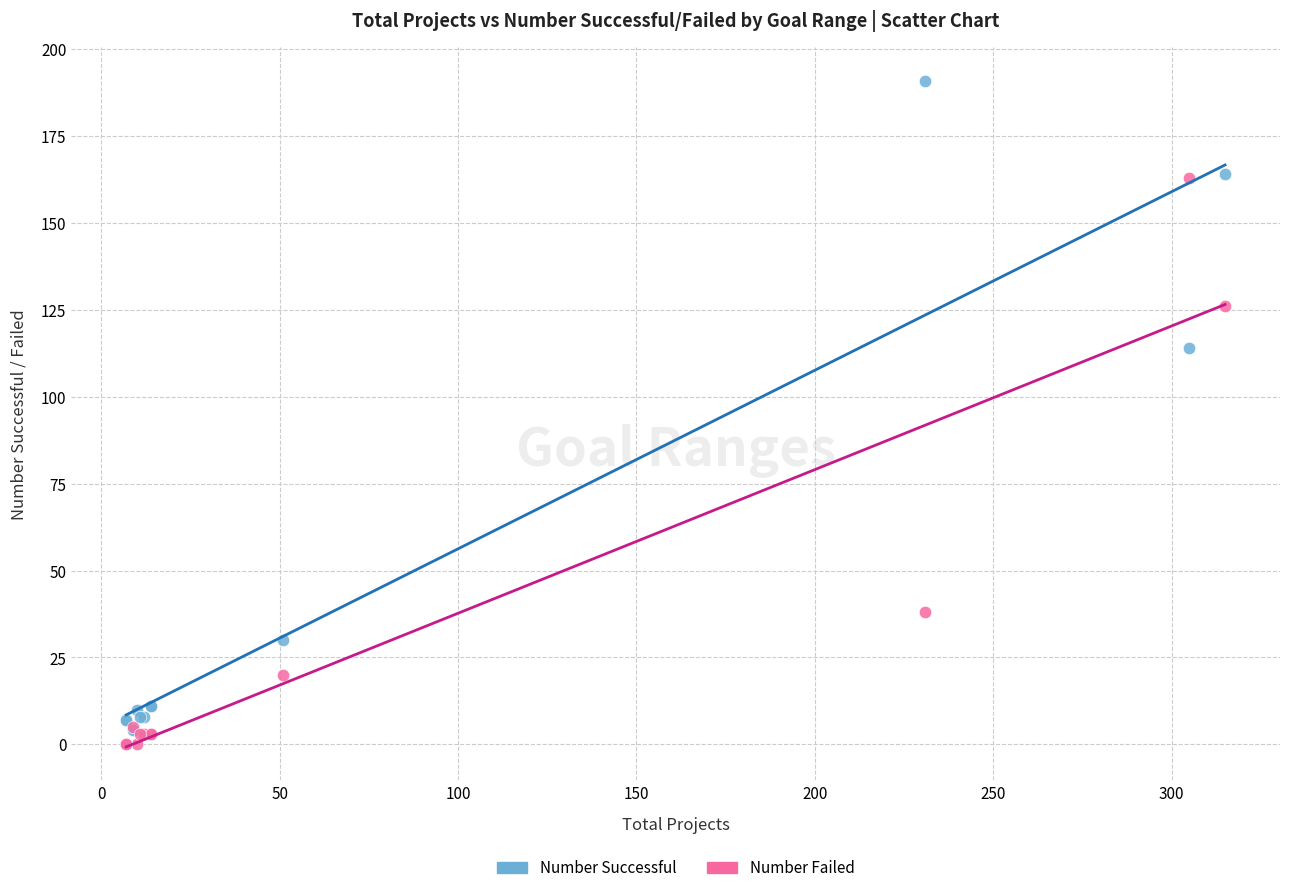

In the Number Failed series, what Y value is closest to 81?

38